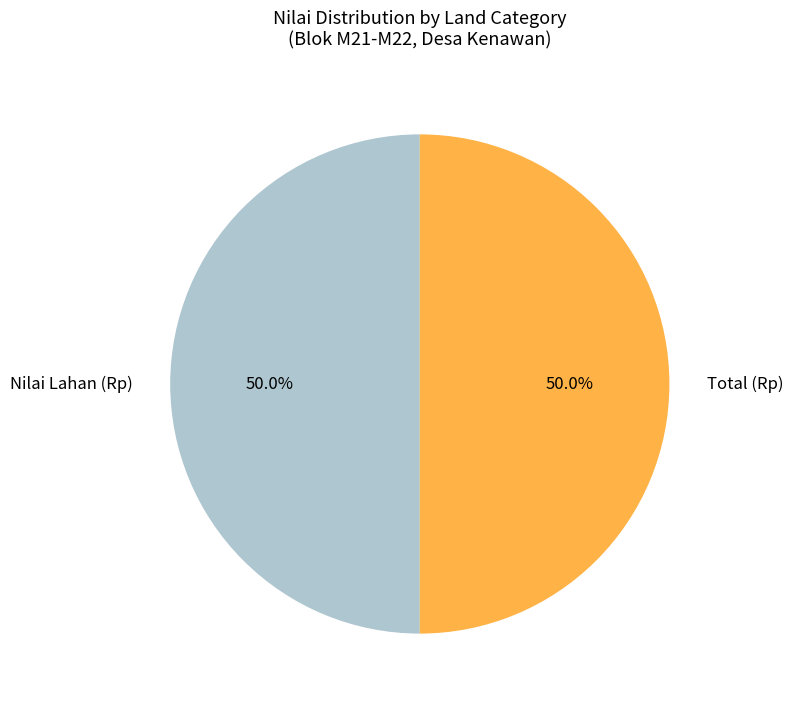

What is the total percentage of Nilai Lahan (Rp) and Total (Rp)?

100.0%